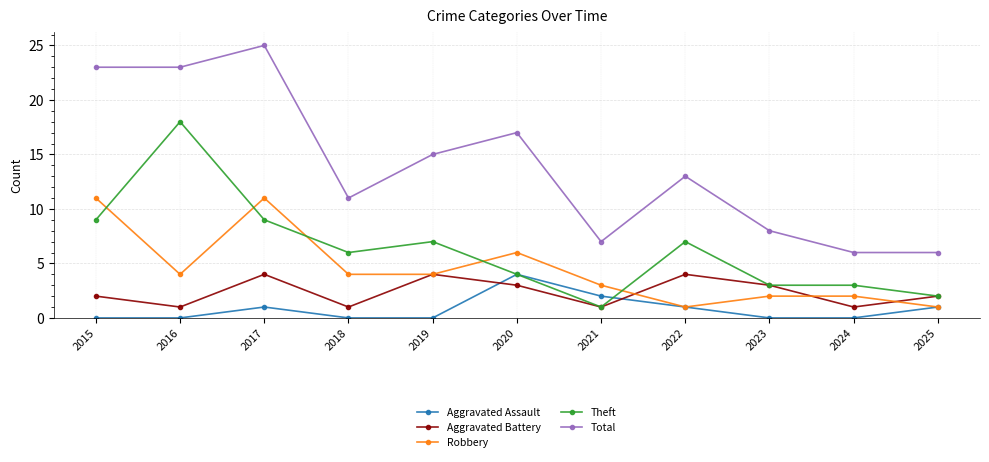

Where is the first local maximum for Robbery?

2017